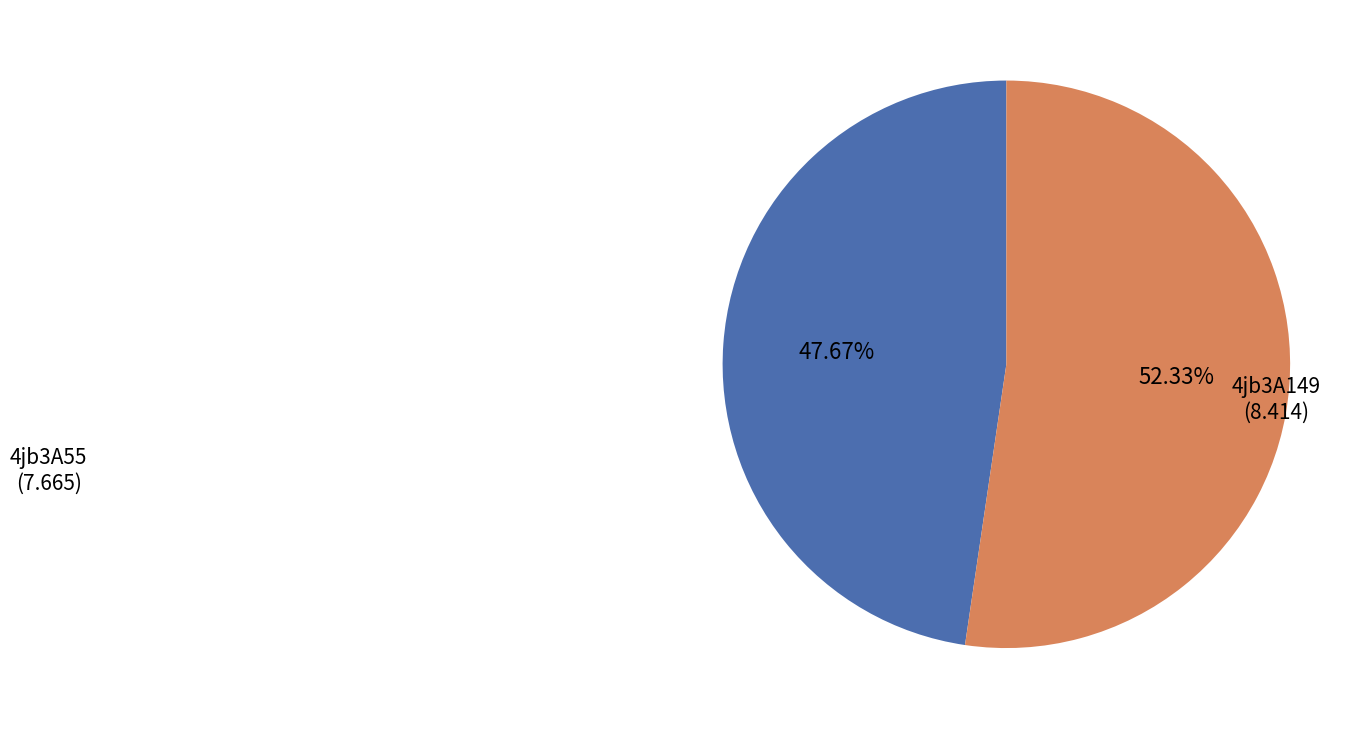

How many segments does this pie chart have?

2